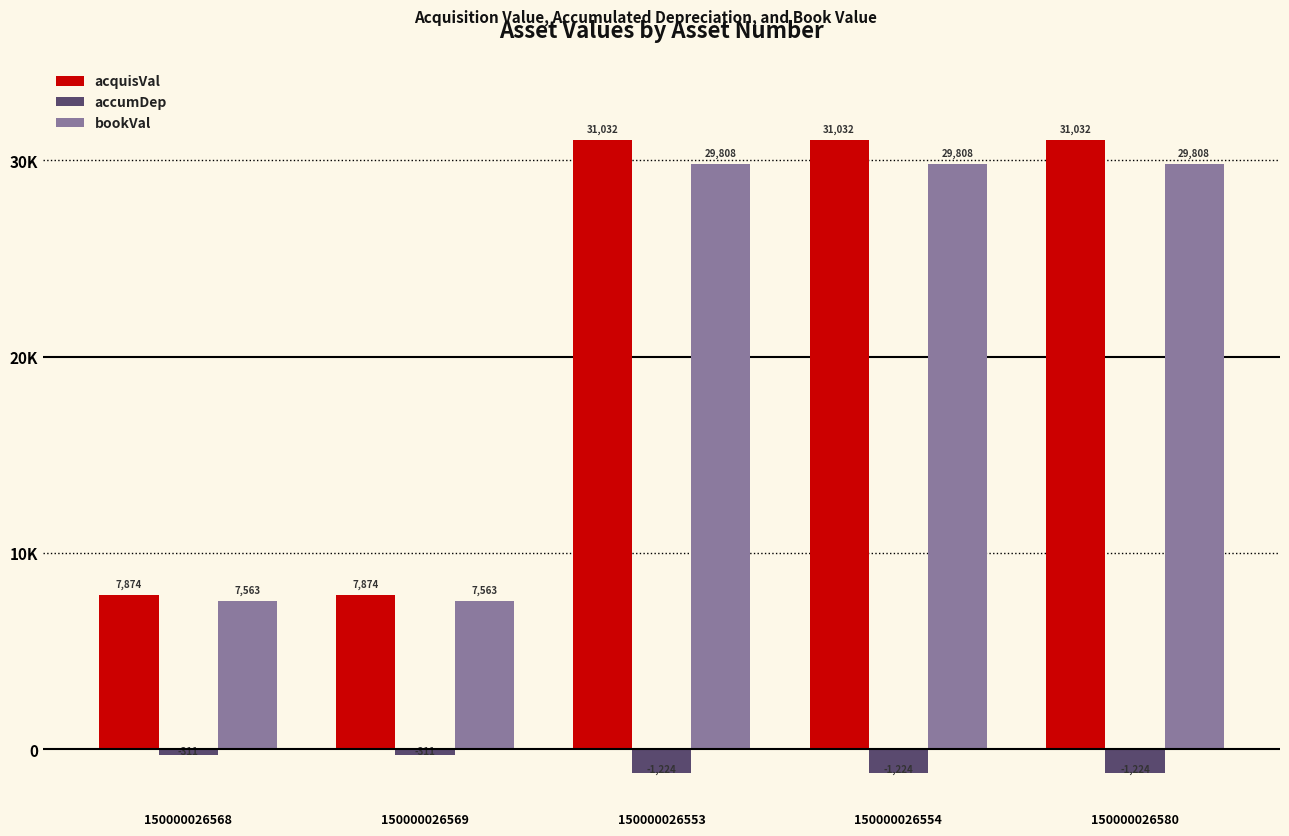

Reading left to right, what are all the values shown in this chart?

acquisVal: 7874.0	7874.0	31032.0	31032.0	31032.0
accumDep: -310.6	-310.6	-1224.3	-1224.3	-1224.3
bookVal: 7563.4	7563.4	29807.7	29807.7	29807.7